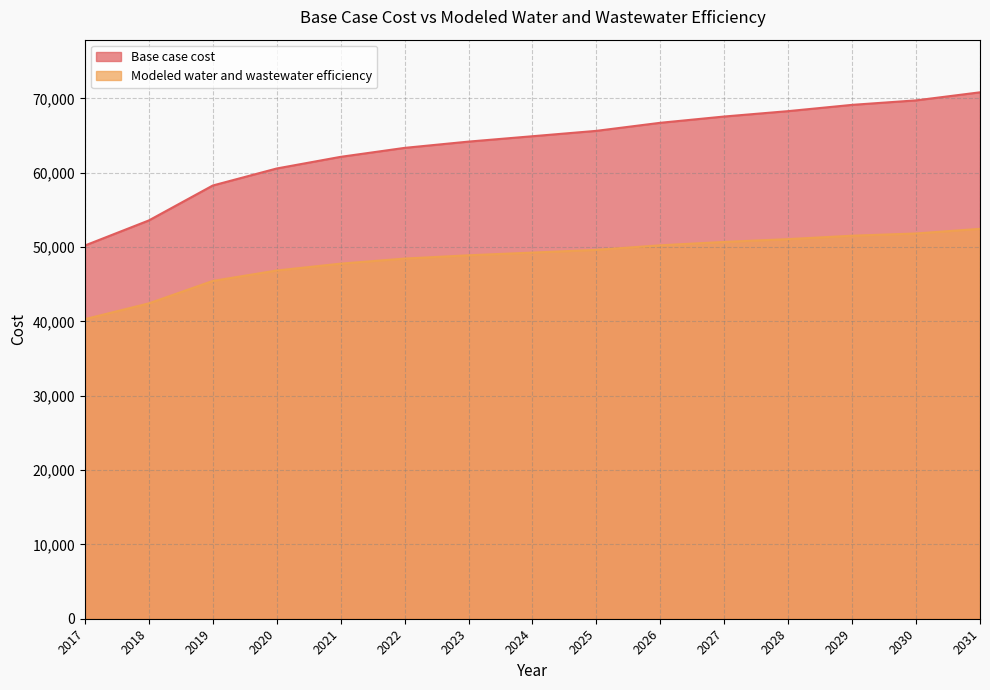

True or false: Base case cost and Modeled water and wastewater efficiency cross at least once.

False